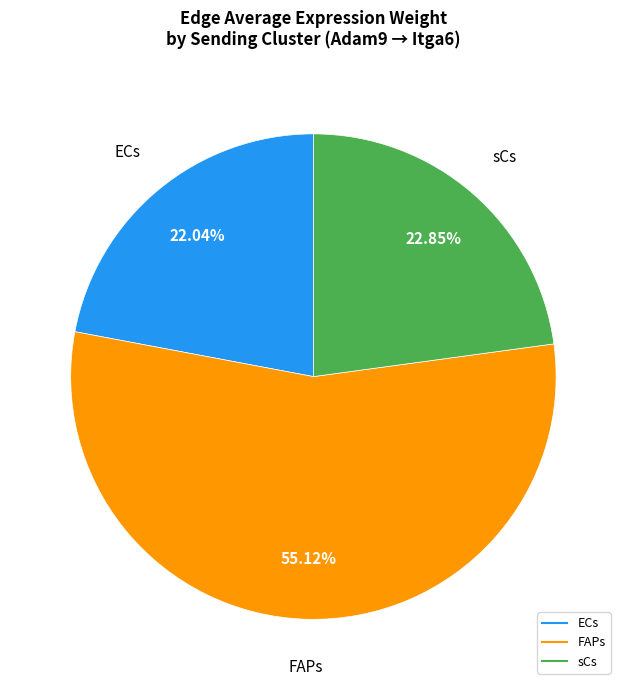

Is it true that sCs is 23% of the pie?

True